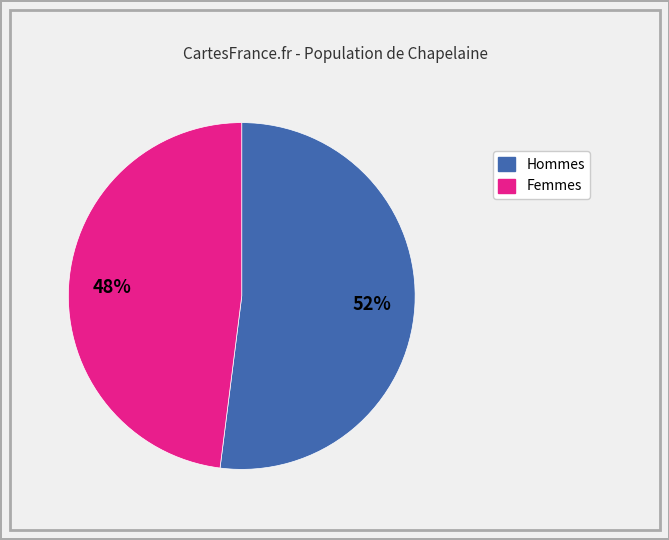

How many slices are in this pie chart?

2